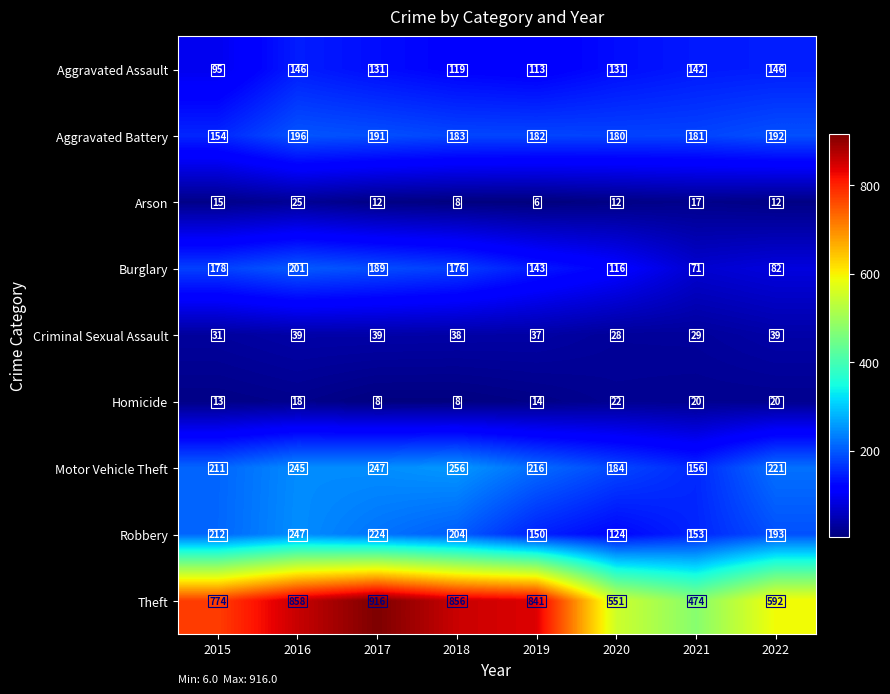

Which series has the largest total across all categories?

Theft